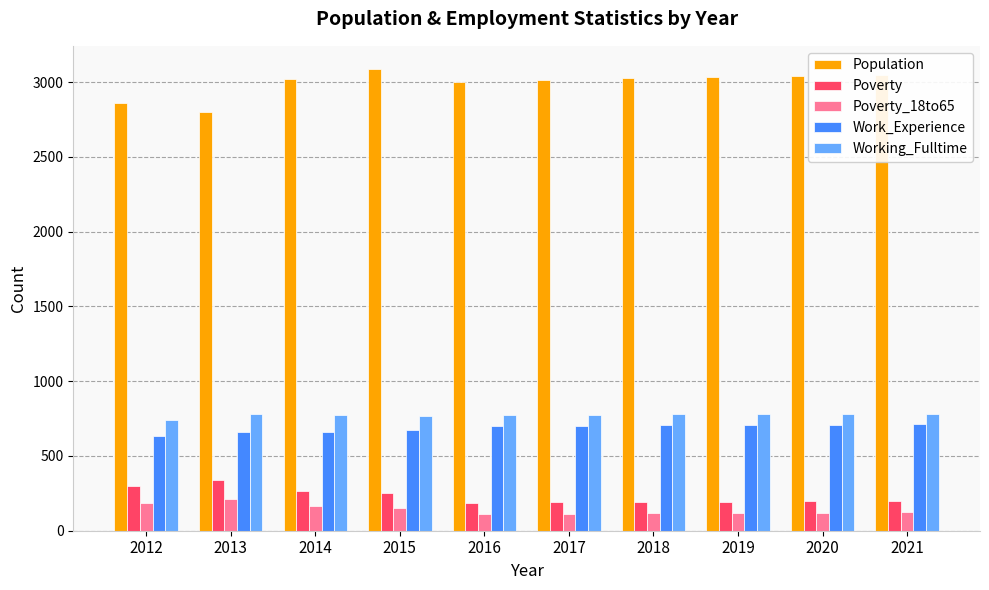

Is it true that Work_Experience equals 661 at 2014?

True